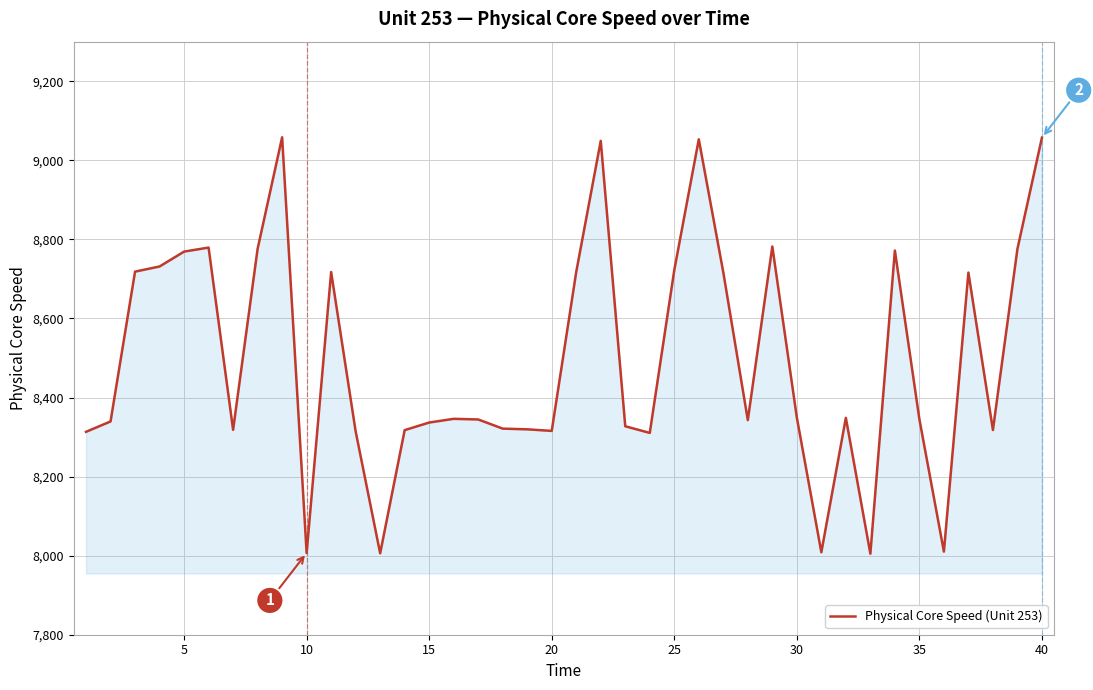

What is the difference between the maximum and minimum values?

1053.2